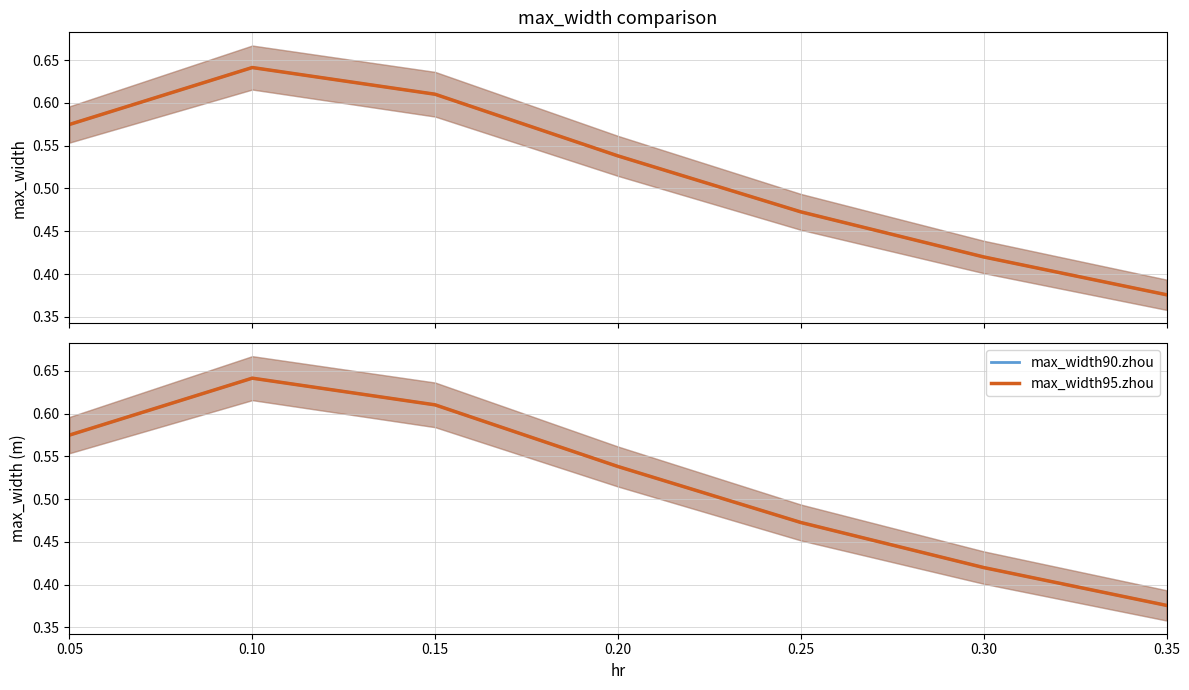

What is the greatest value displayed?

0.6